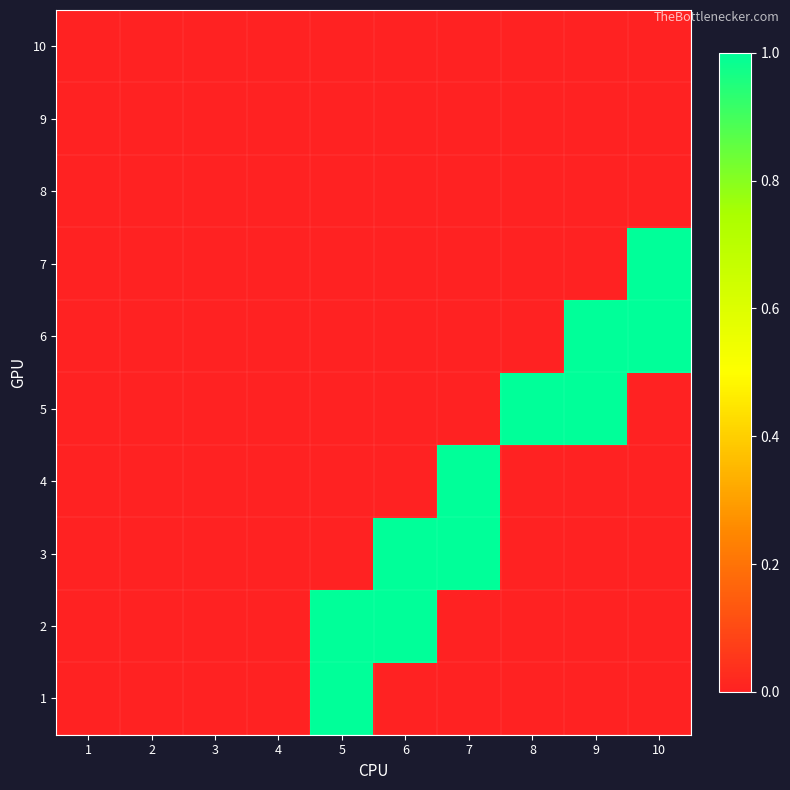

Between 3 and 4, which is larger?

3